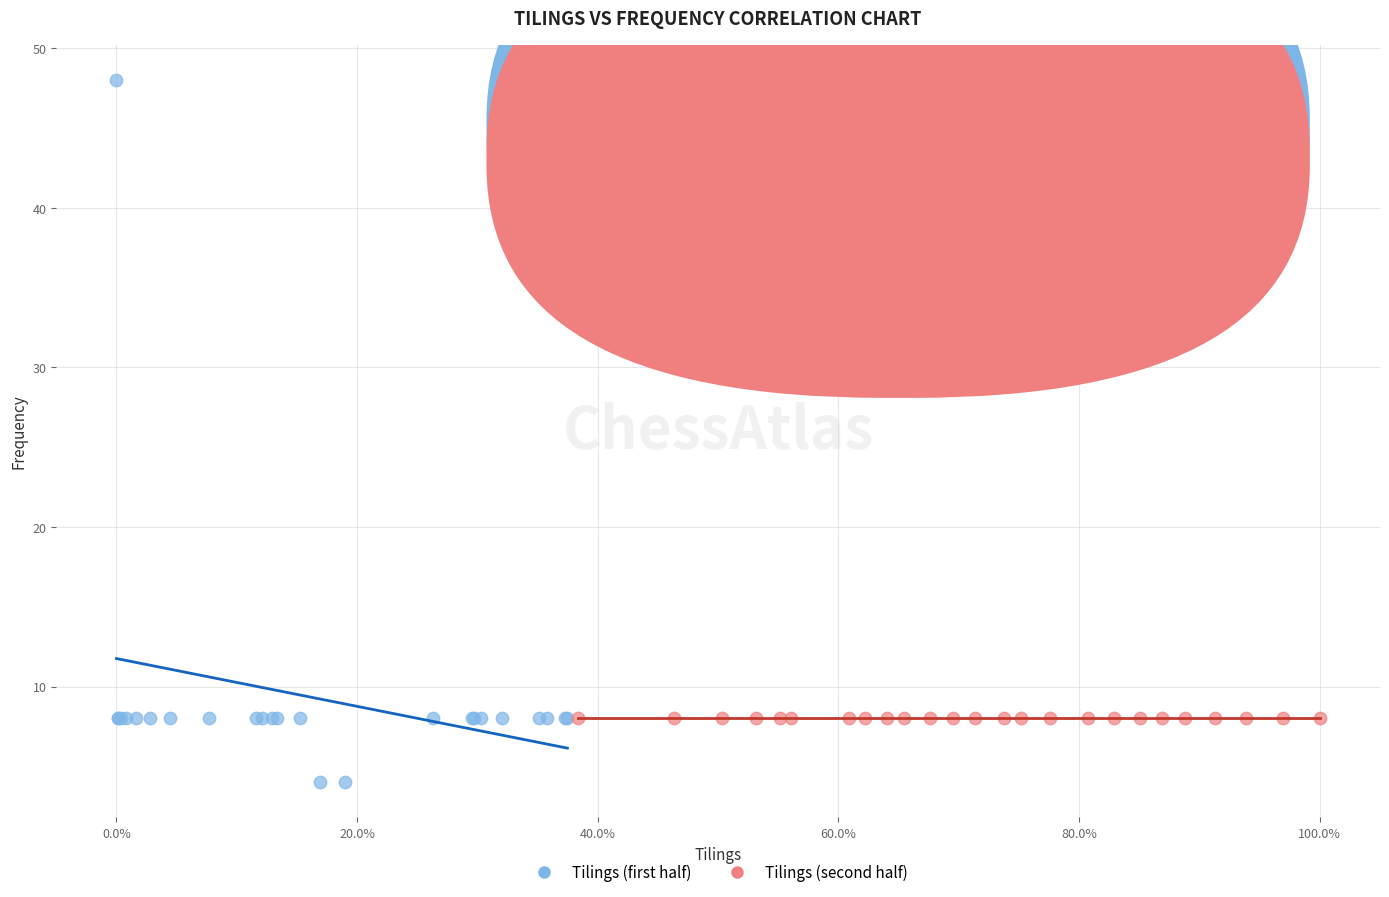

Which series contains the lowest Y value?

Tilings (first half)